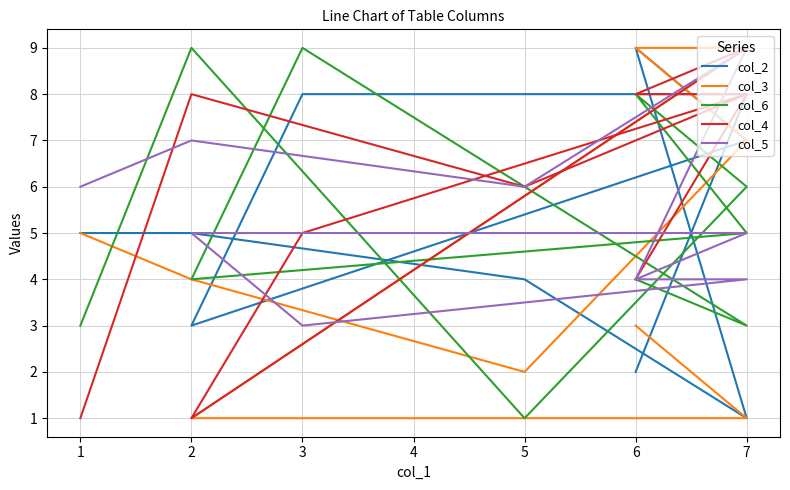

True or false: col_3 and col_2 cross at least once.

True